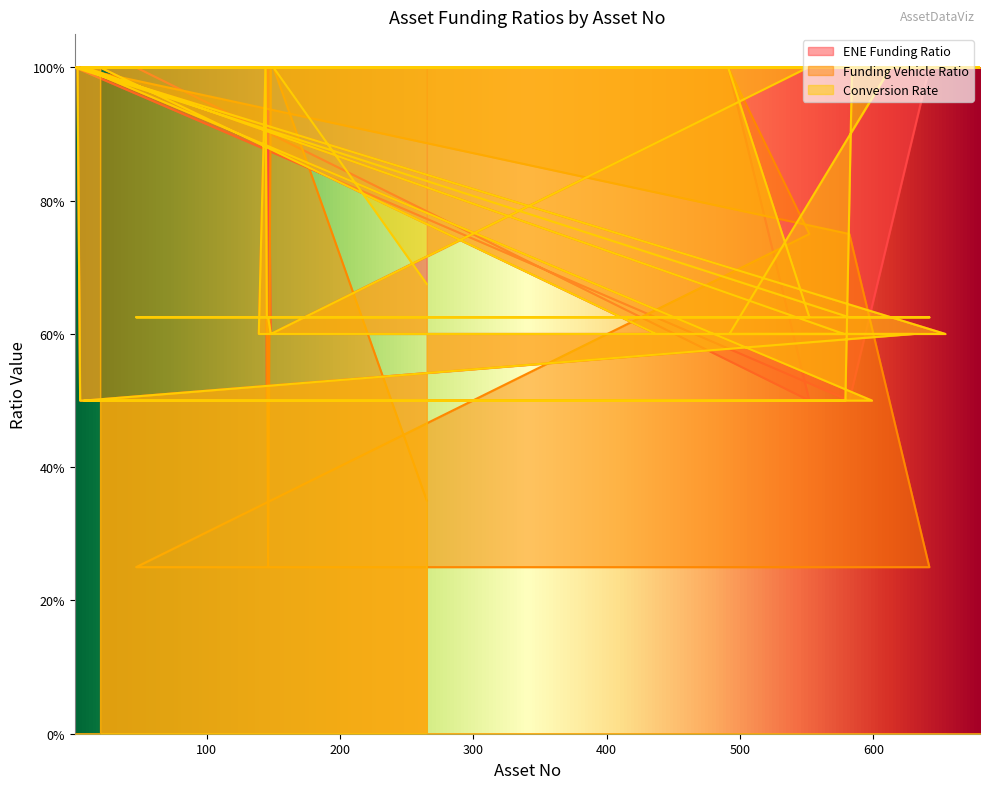

Rank the series at 491 from highest to lowest value.

ENE Funding Ratio, Funding Vehicle Ratio, Conversion Rate